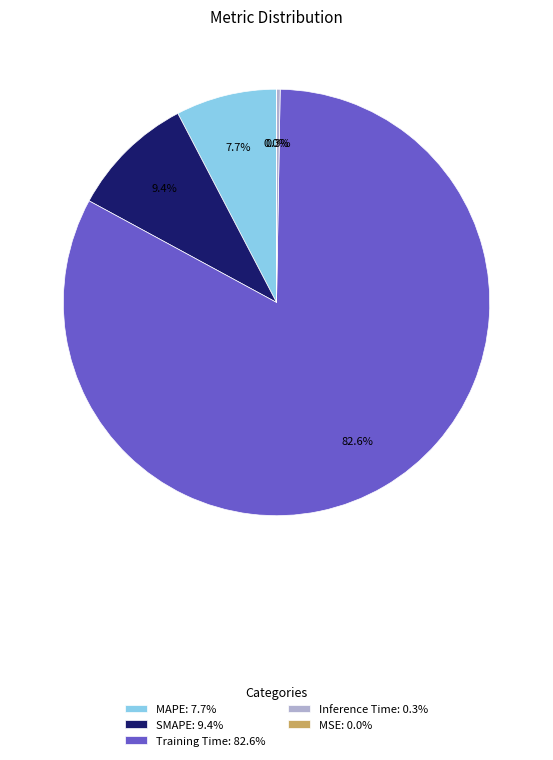

To the nearest percent, what is the difference between the MAPE and Training Time slice percentages?

75%